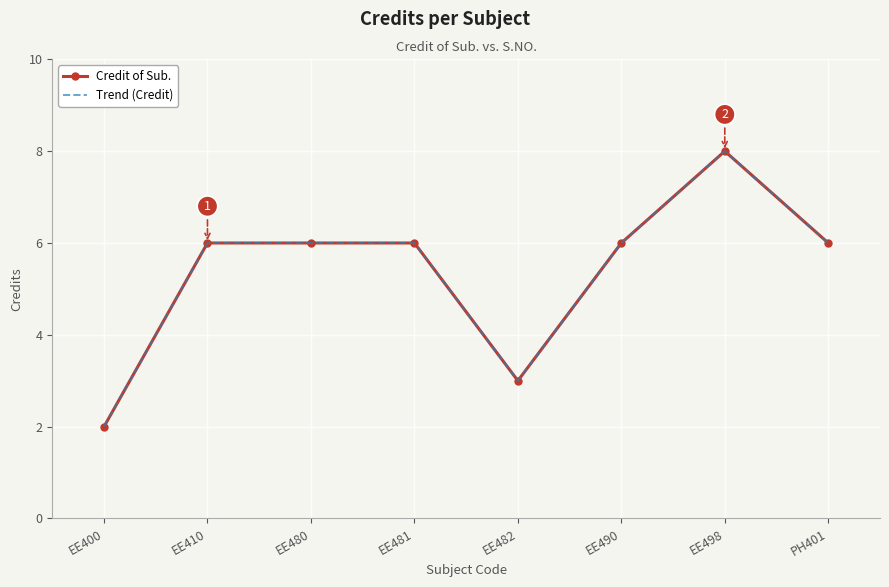

True or false: Trend (Credit) and Credit of Sub. intersect in this chart.

False